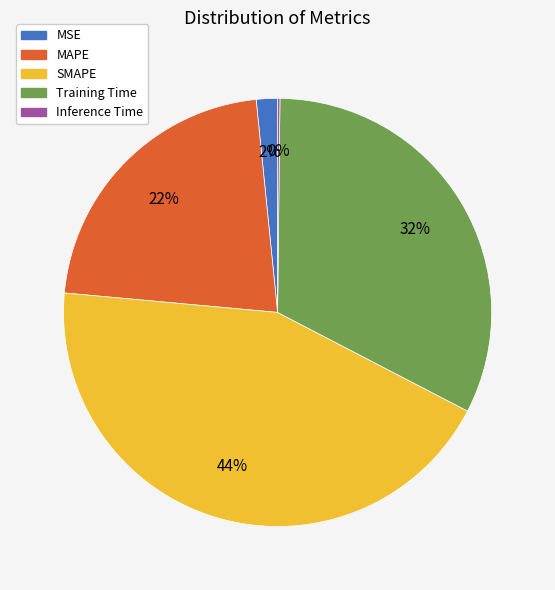

Does MSE represent more than half of the total?

No